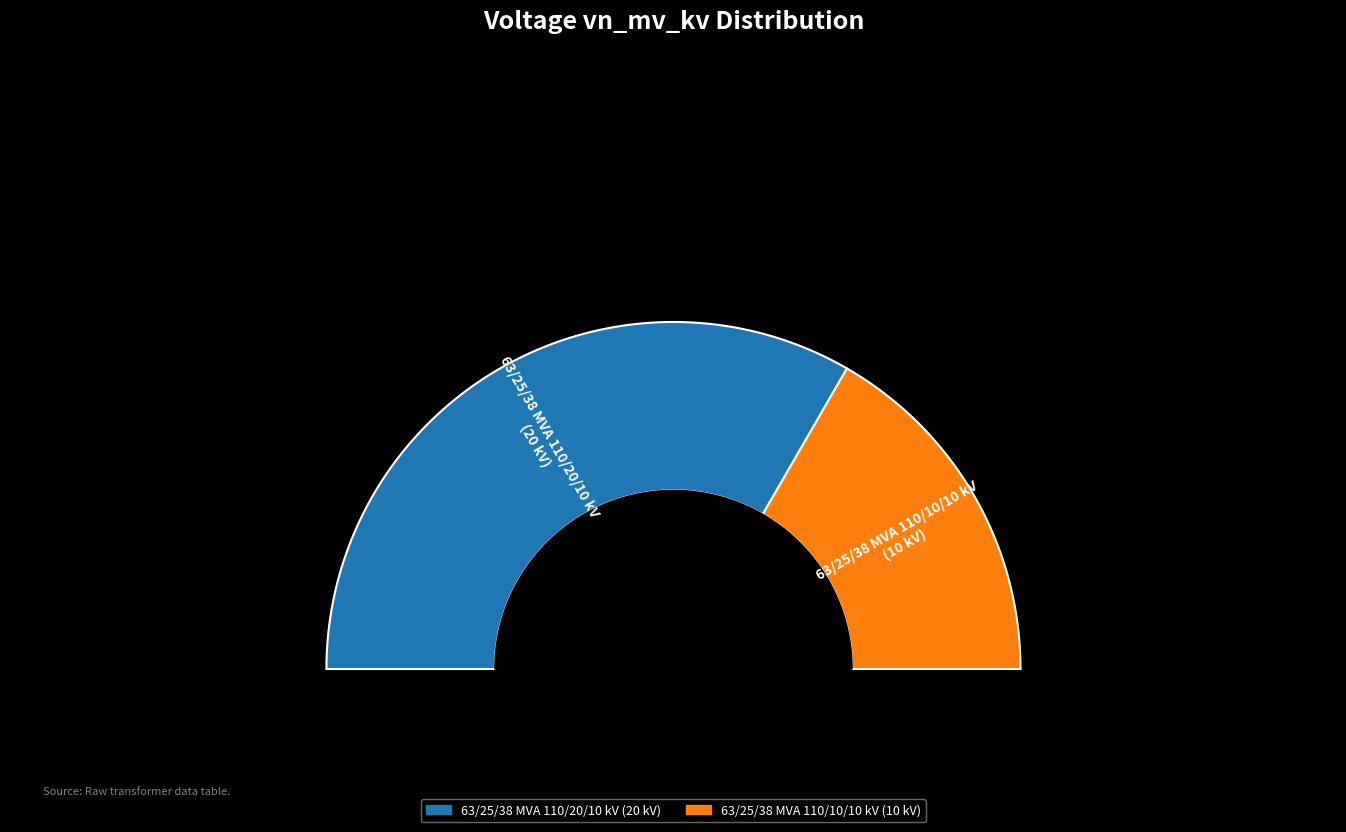

To the nearest percent, what percentage of the pie is 63/25/38 MVA 110/10/10 kV?

33%